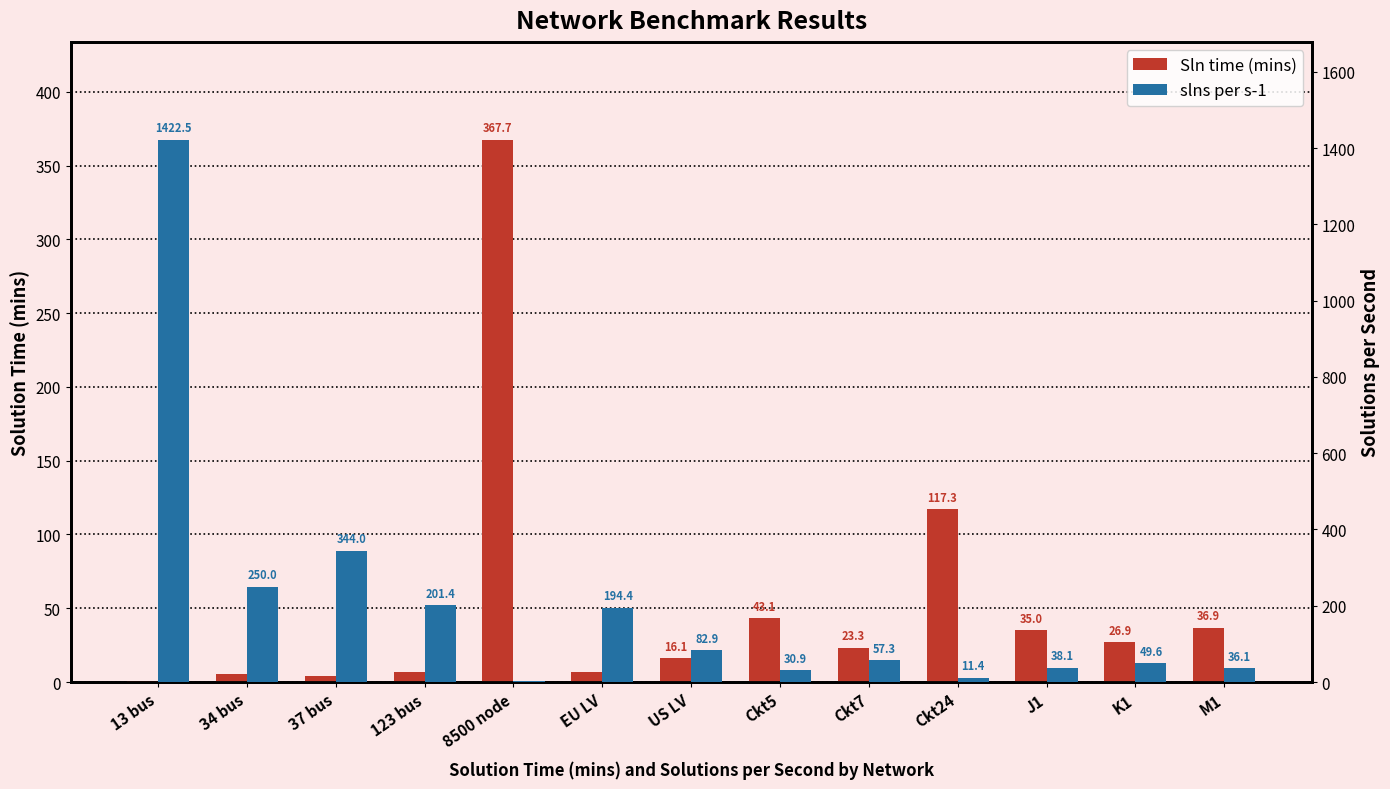

What are all the series names shown in the legend?

Sln time (mins), slns per s-1